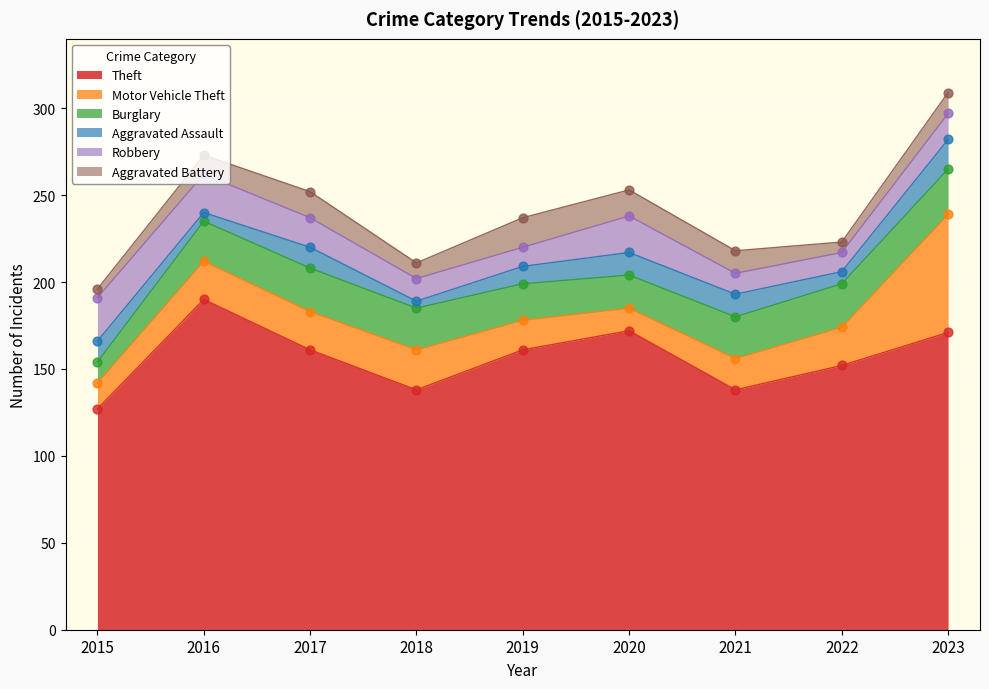

Which series has the largest total across all categories?

Theft